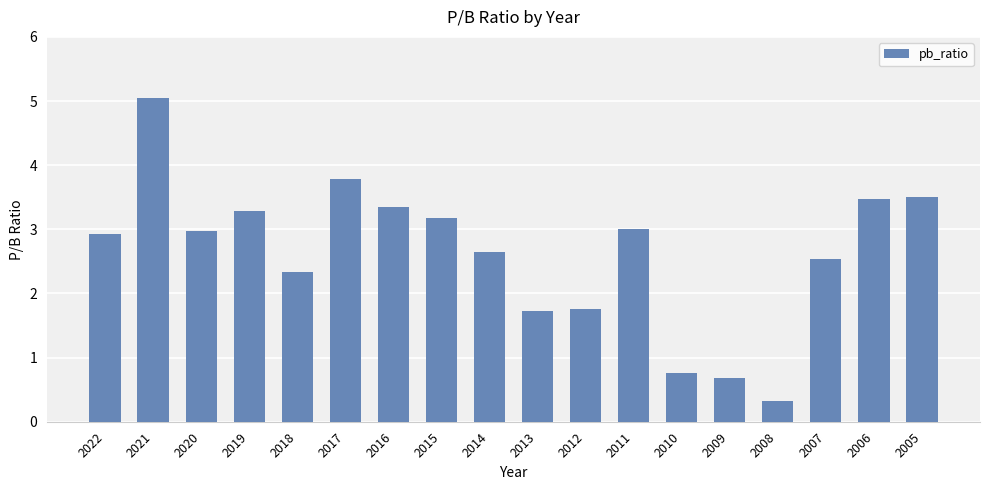

What is the difference between the second highest and minimum values?

3.5